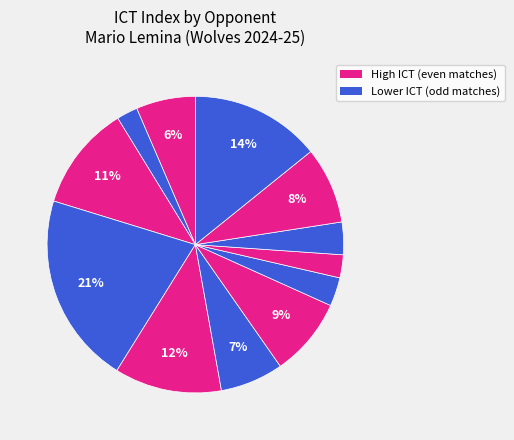

To the nearest percent, what is the difference between the largest and smallest slice percentages?

19%